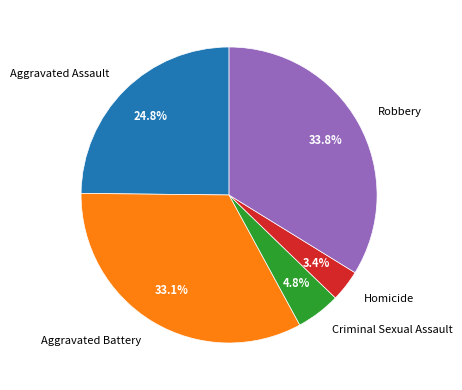

To the nearest percent, what percentage of the pie is Aggravated Assault?

25%